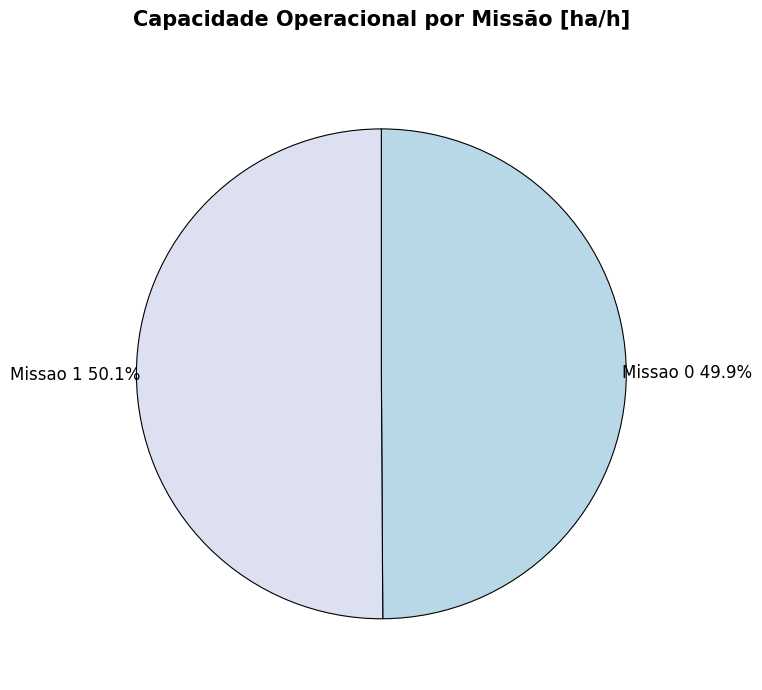

Is there a majority slice in this chart?

Yes